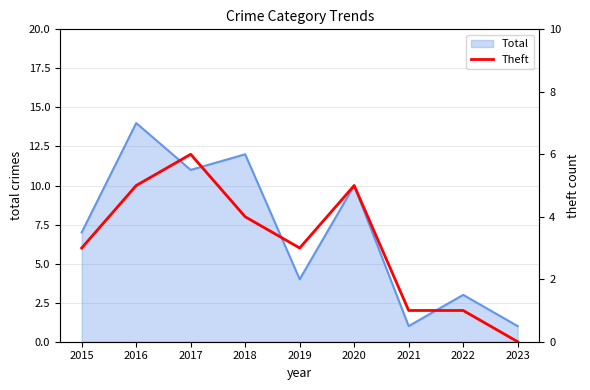

Is it true that the value at 2020 is 5?

True